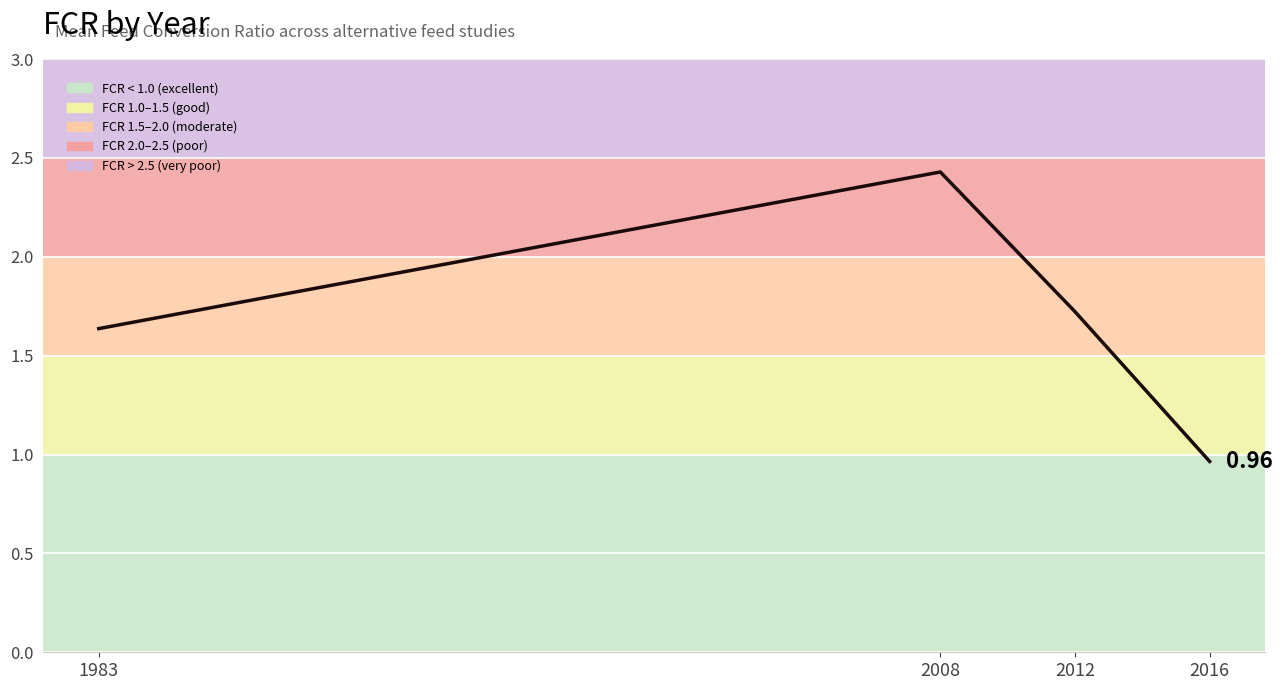

How many categories are shown in the chart?

4